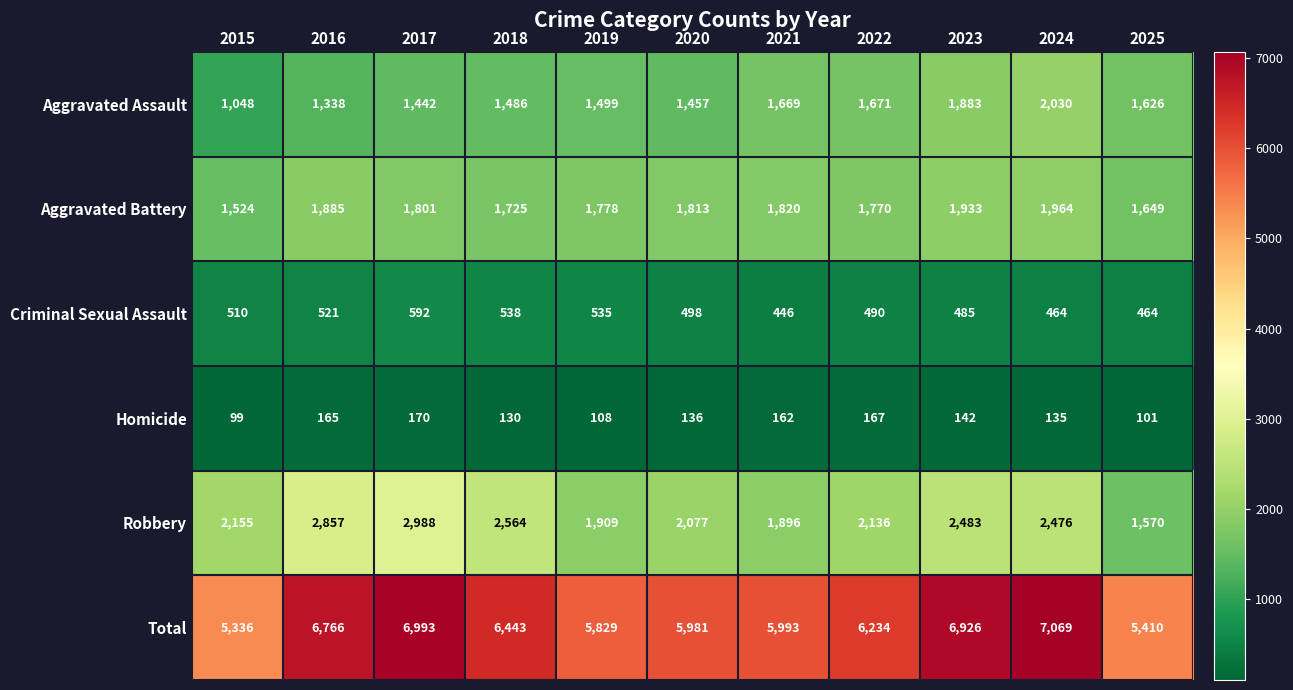

List the series in order of their peak value, lowest first.

Homicide, Criminal Sexual Assault, Aggravated Battery, Aggravated Assault, Robbery, Total